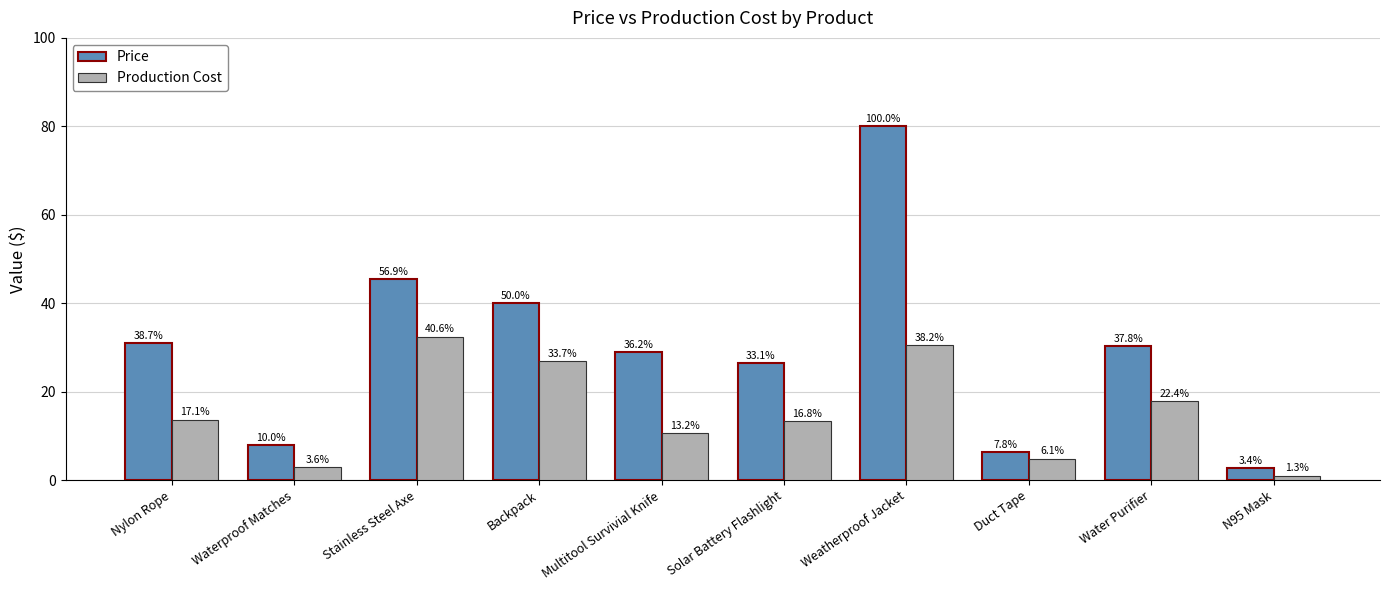

What is the greatest value displayed?

80.0